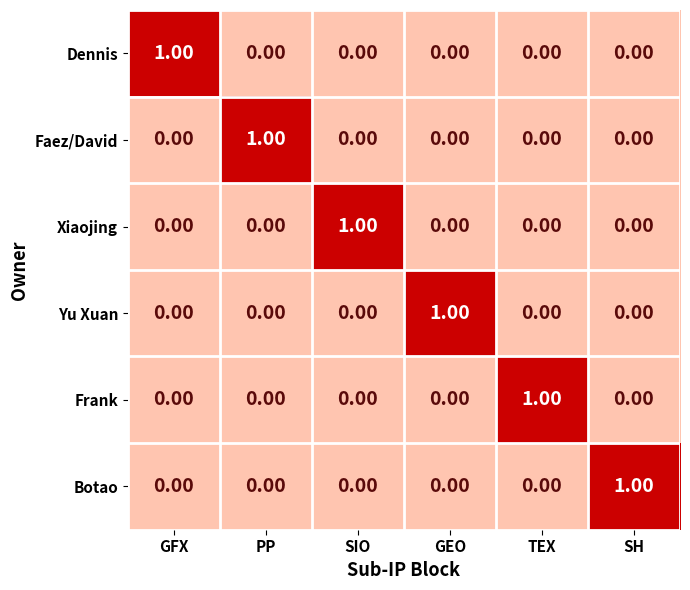

Count the number of categories in the chart.

6